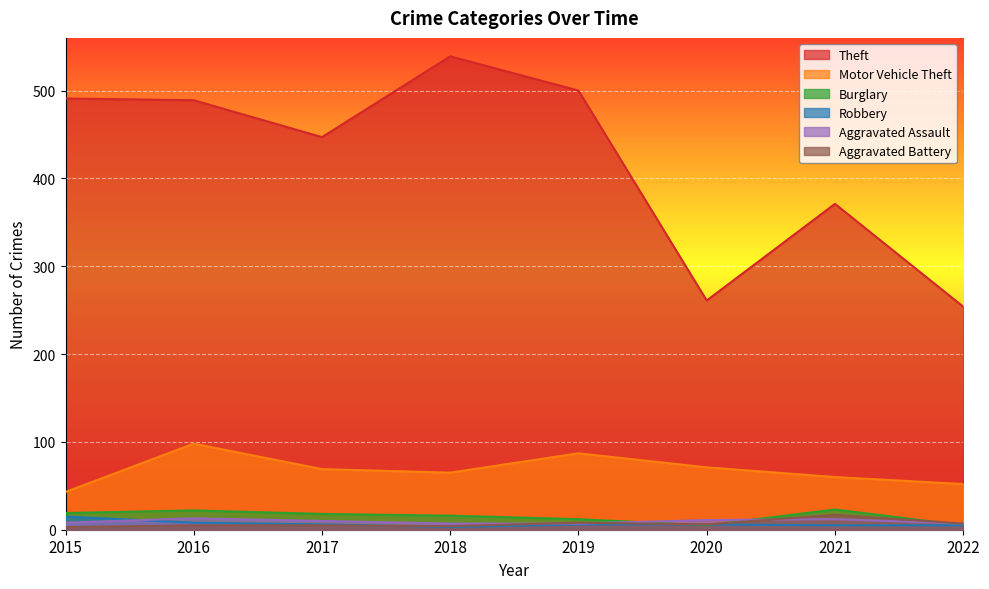

Reading left to right, list all the values displayed in this chart.

Theft: 2015=491	2016=489	2017=447	2018=539	2019=500	2020=261	2021=371	2022=254
Motor Vehicle Theft: 2015=43	2016=98	2017=69	2018=65	2019=87	2020=71	2021=60	2022=52
Burglary: 2015=19	2016=22	2017=18	2018=16	2019=12	2020=5	2021=23	2022=5
Robbery: 2015=15	2016=8	2017=6	2018=3	2019=6	2020=6	2021=5	2022=5
Aggravated Assault: 2015=8	2016=13	2017=10	2018=7	2019=7	2020=11	2021=12	2022=7
Aggravated Battery: 2015=3	2016=5	2017=5	2018=4	2019=8	2020=6	2021=17	2022=7